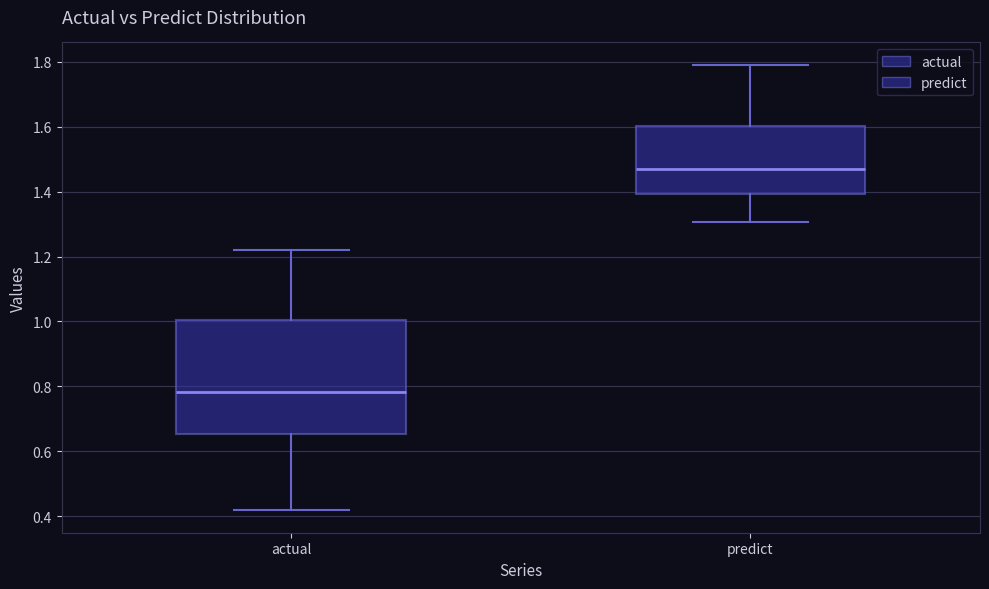

Which box is the tallest, from its lower edge to its upper edge?

actual